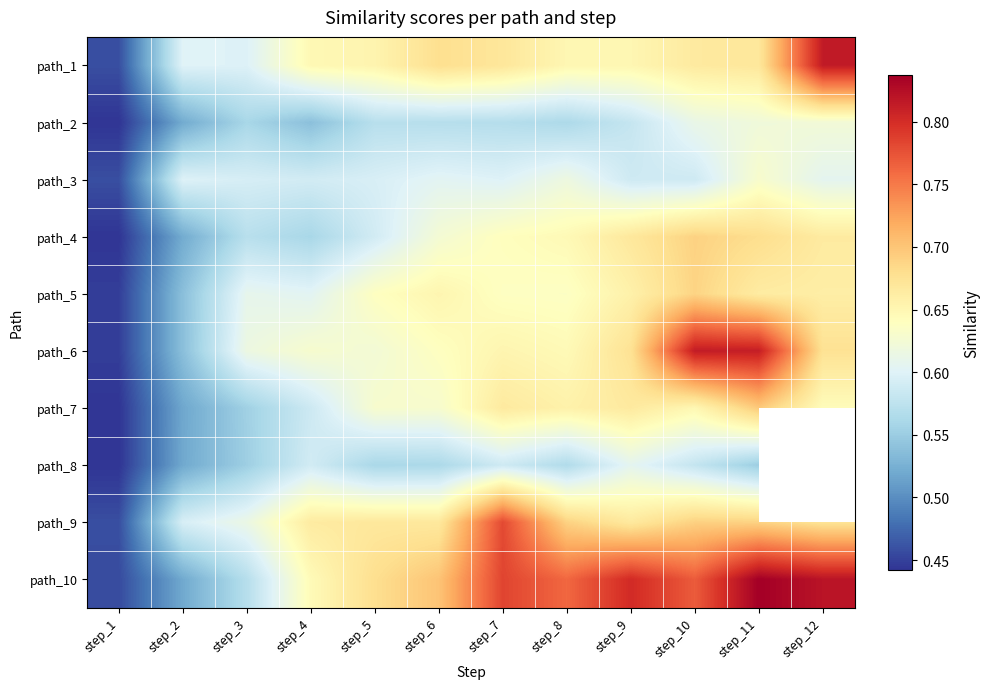

How many series are shown in this chart?

10